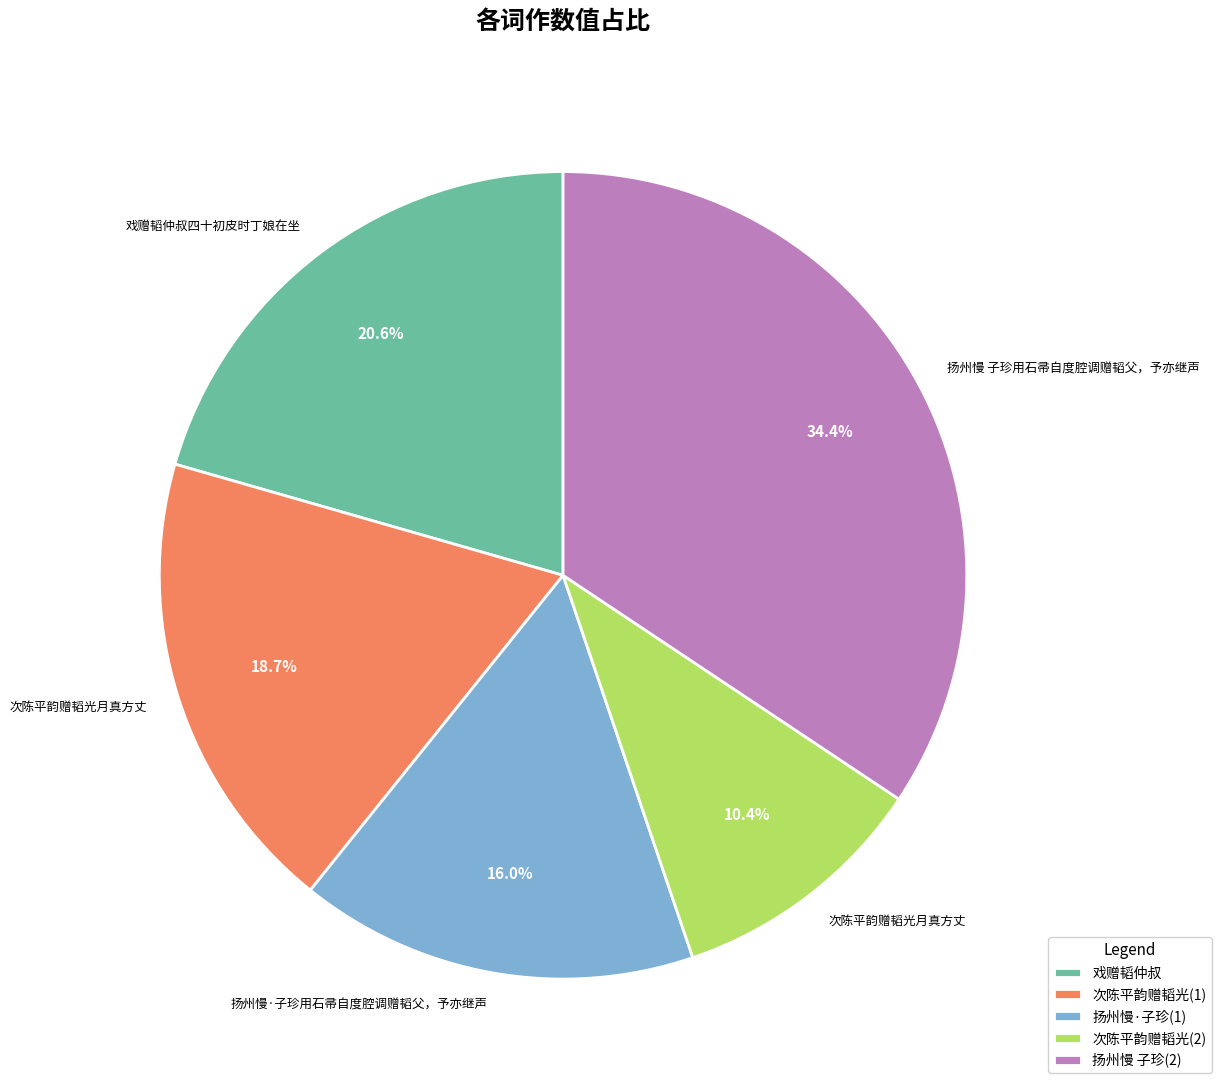

How many slices are in this pie chart?

5